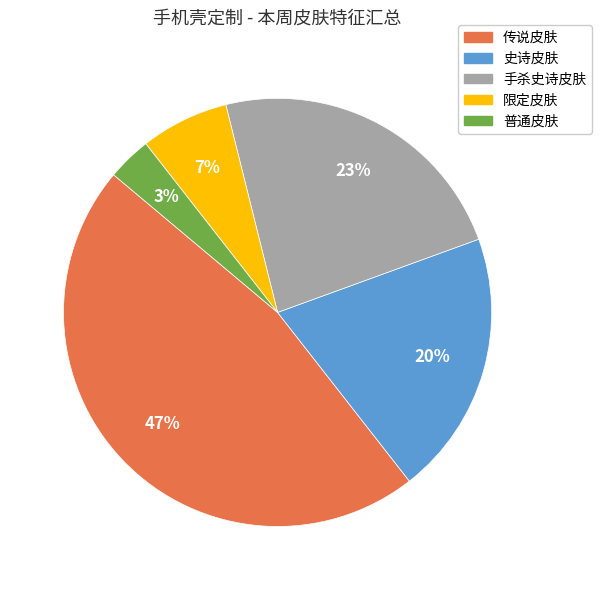

How many segments does this pie chart have?

5